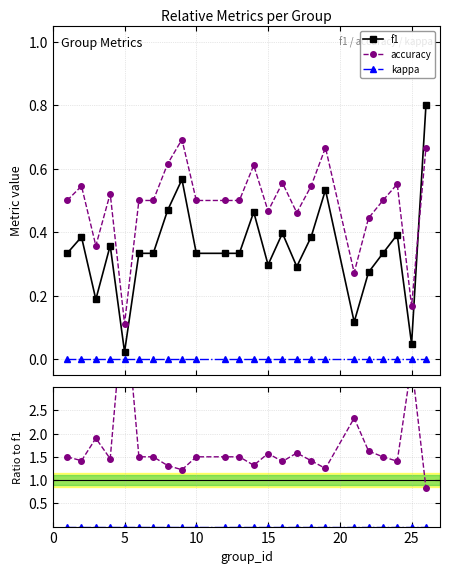

How many categories are shown in the chart?

24